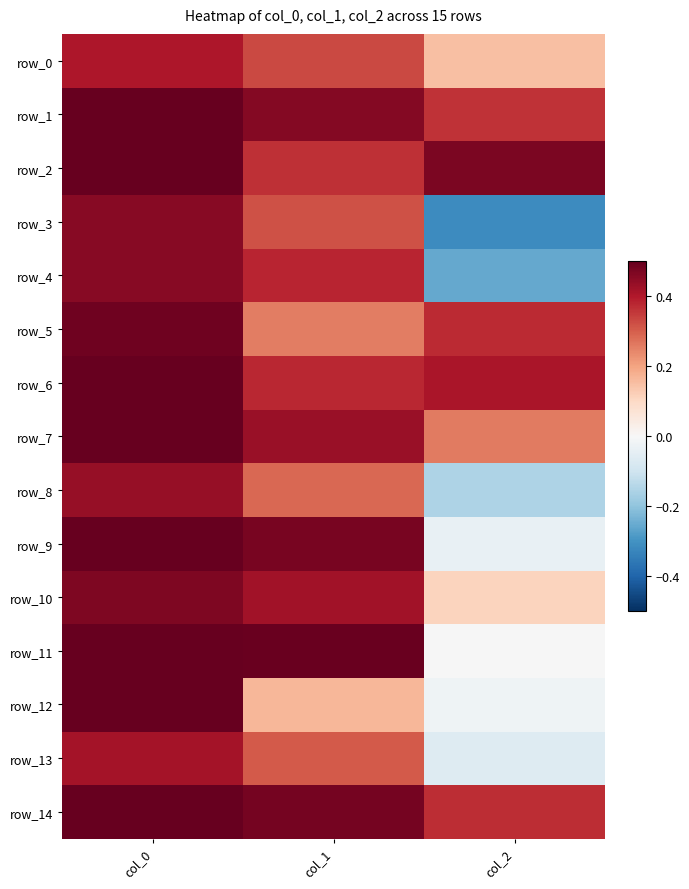

What is the greatest value displayed?

0.8